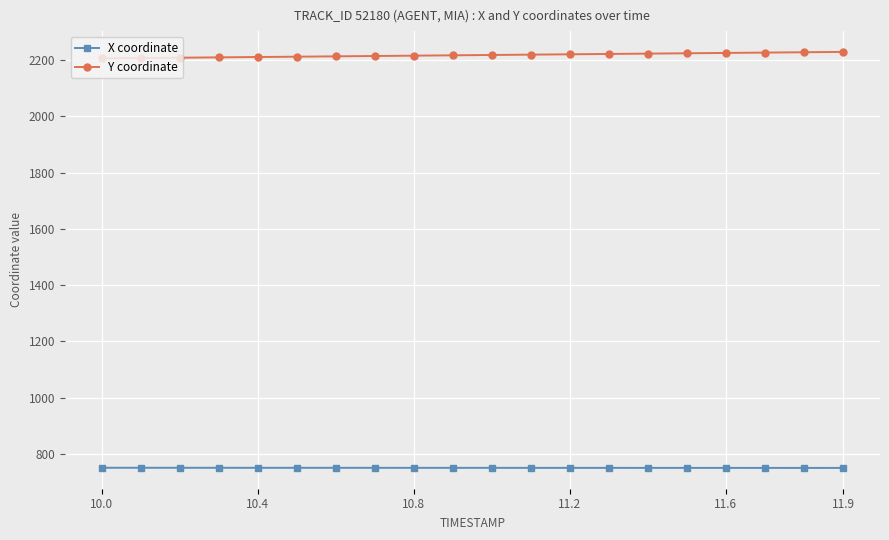

Rank the series by their maximum value, from highest to lowest.

Y coordinate, X coordinate